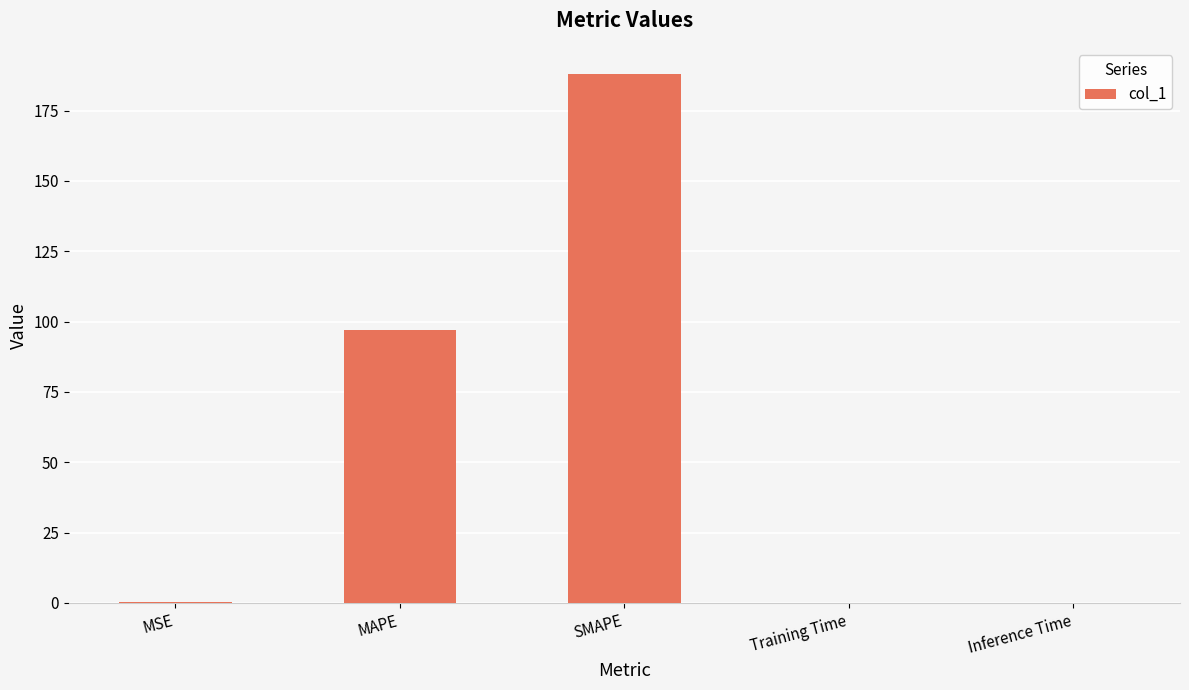

What is the maximum value shown in the chart?

187.9